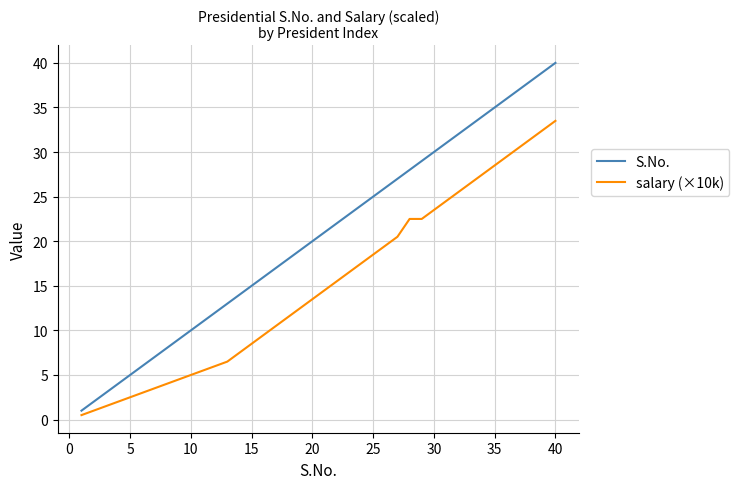

How many lines are shown in the chart?

2